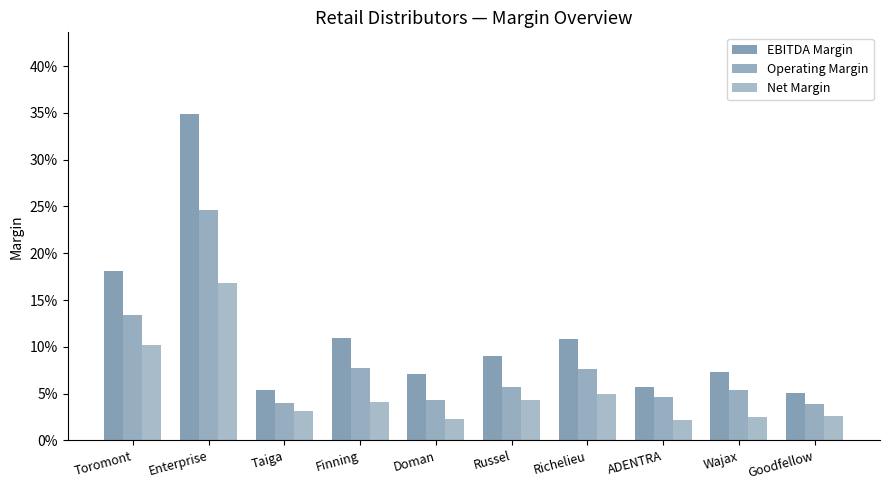

Does the chart contain any negative values?

No